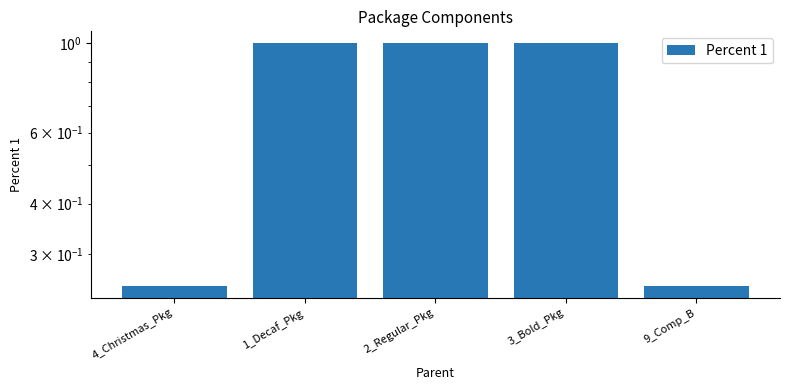

Reading left to right, what are all the values shown in this chart?

0.2	1.0	1.0	1.0	0.2